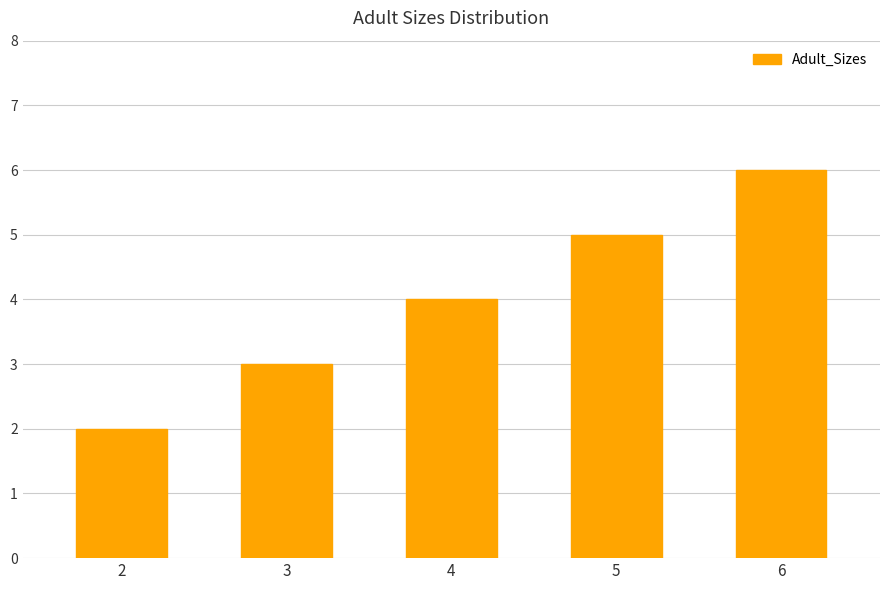

What is the difference between the second highest and minimum values?

3